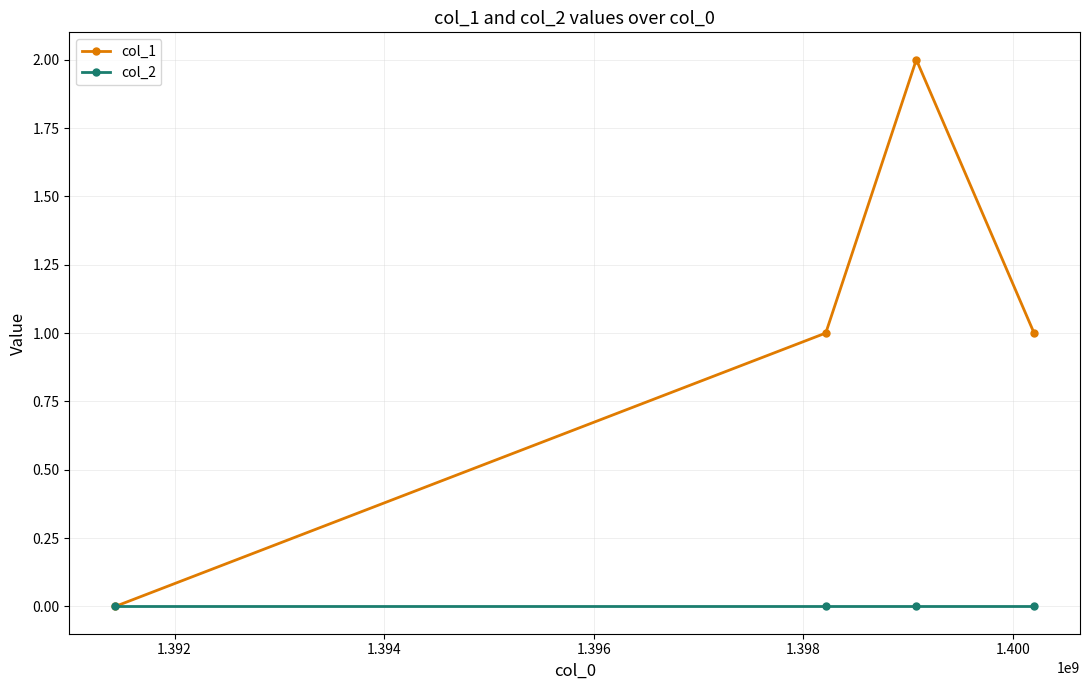

Which series has the largest range (max minus min)?

col_1